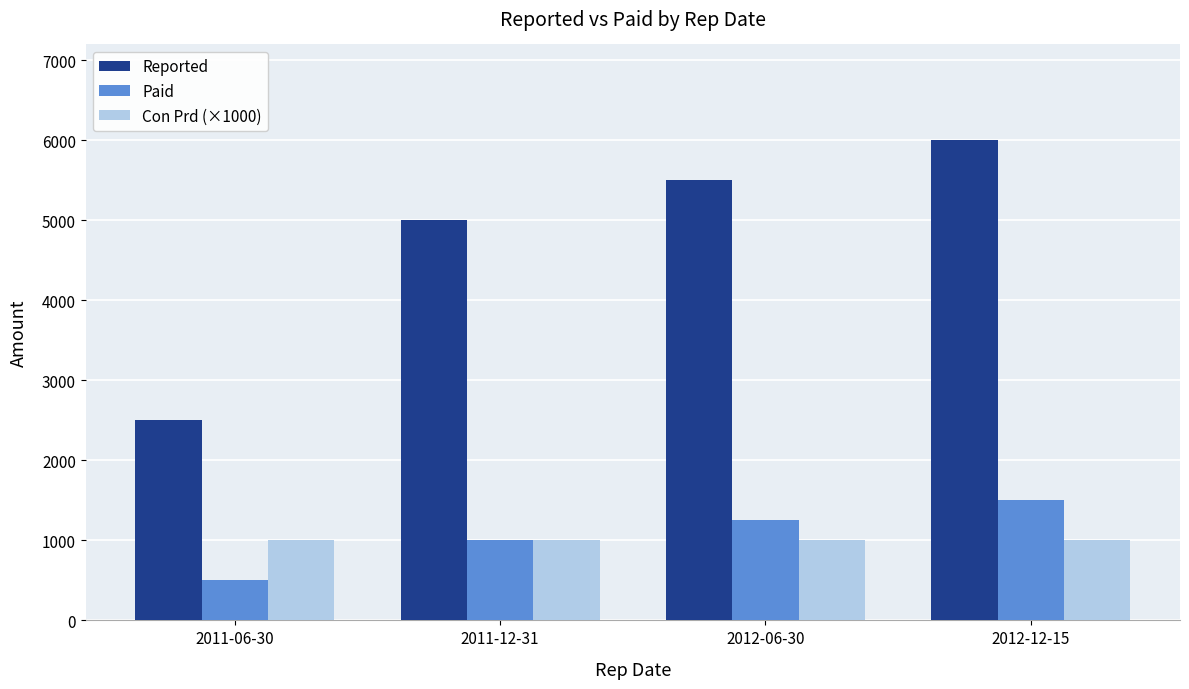

How many bars are there in each group?

3